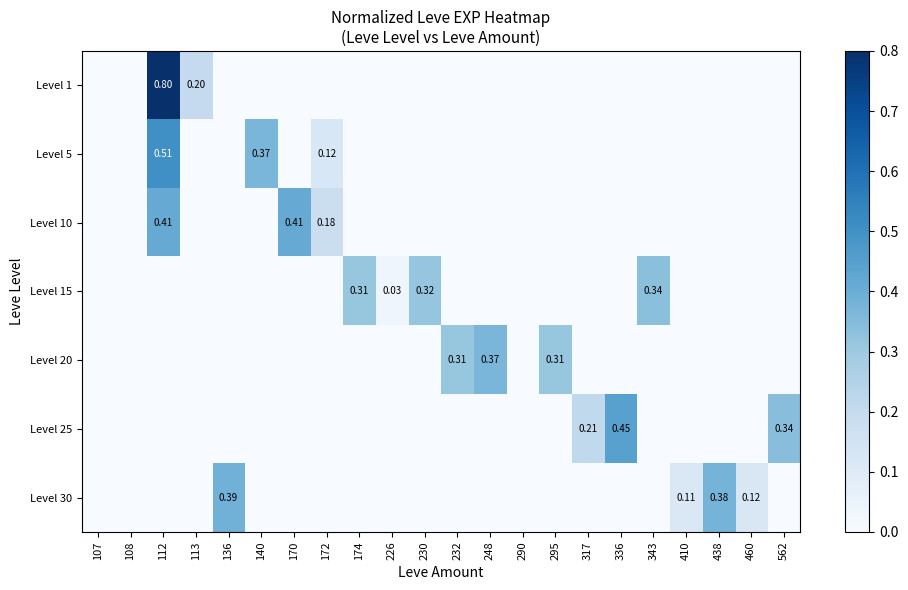

What is the sum of all Level 30 values?

1.0